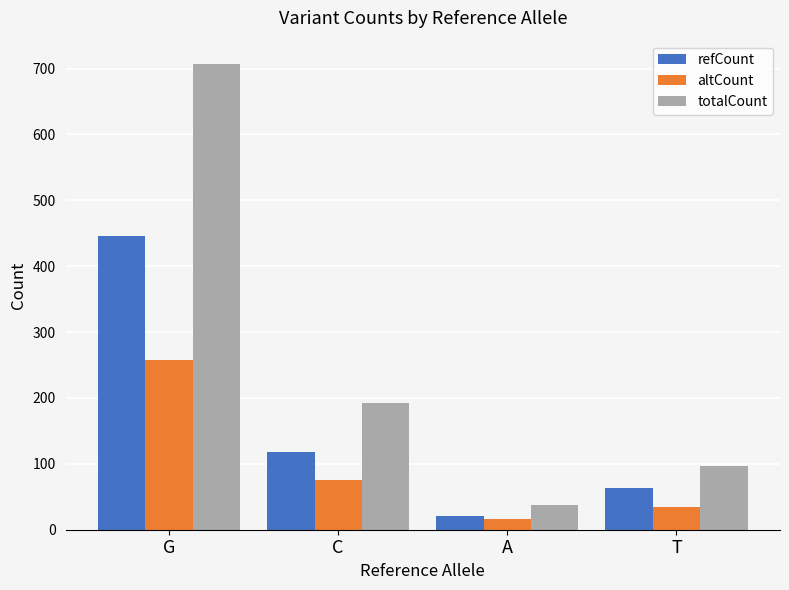

List the series in order of their overall mean, lowest first.

altCount, refCount, totalCount